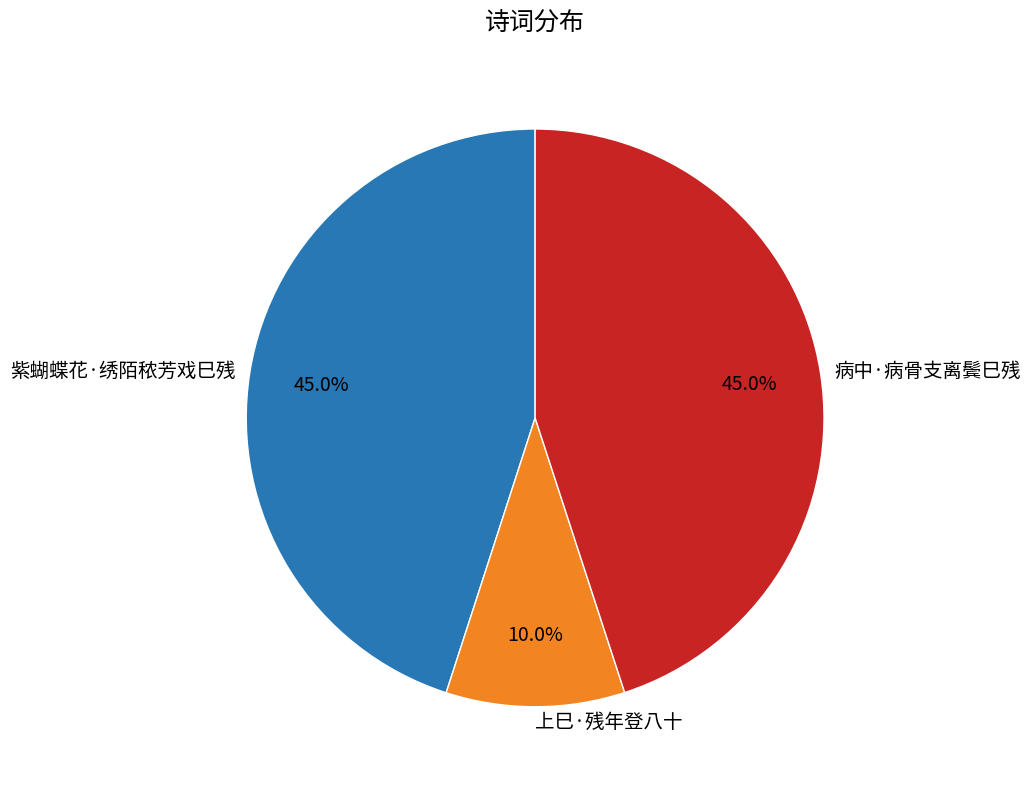

Count the number of slices in the pie.

3